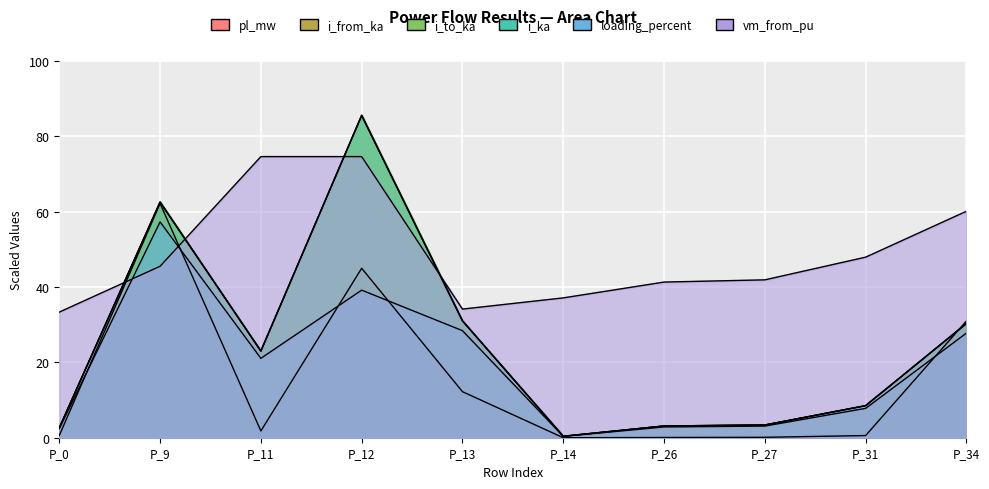

List the series in order of their peak value, highest first.

i_from_ka, i_ka, i_to_ka, vm_from_pu, pl_mw, loading_percent